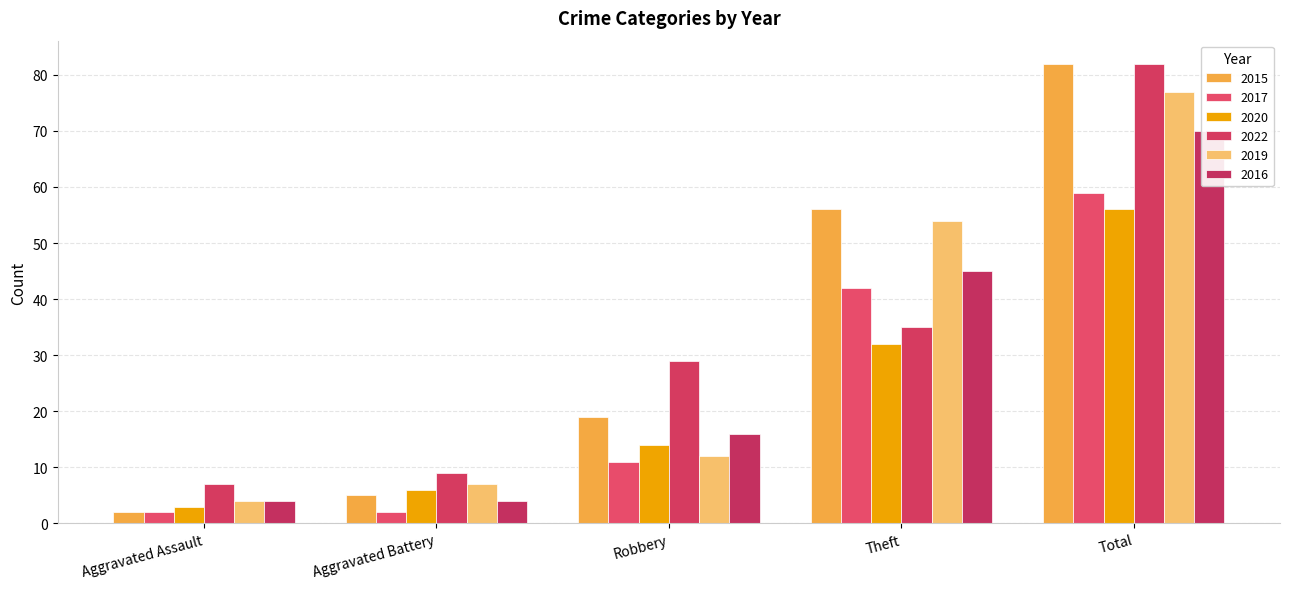

What are all the series names shown in the legend?

2015, 2017, 2020, 2022, 2019, 2016